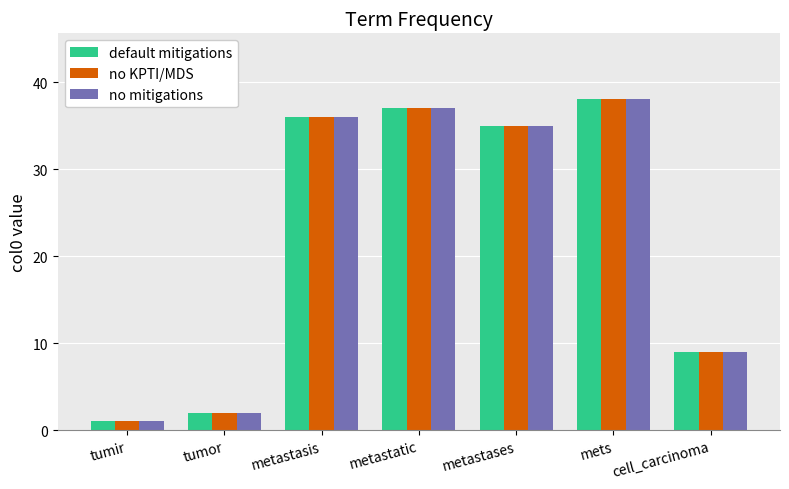

How many series are shown in this chart?

3